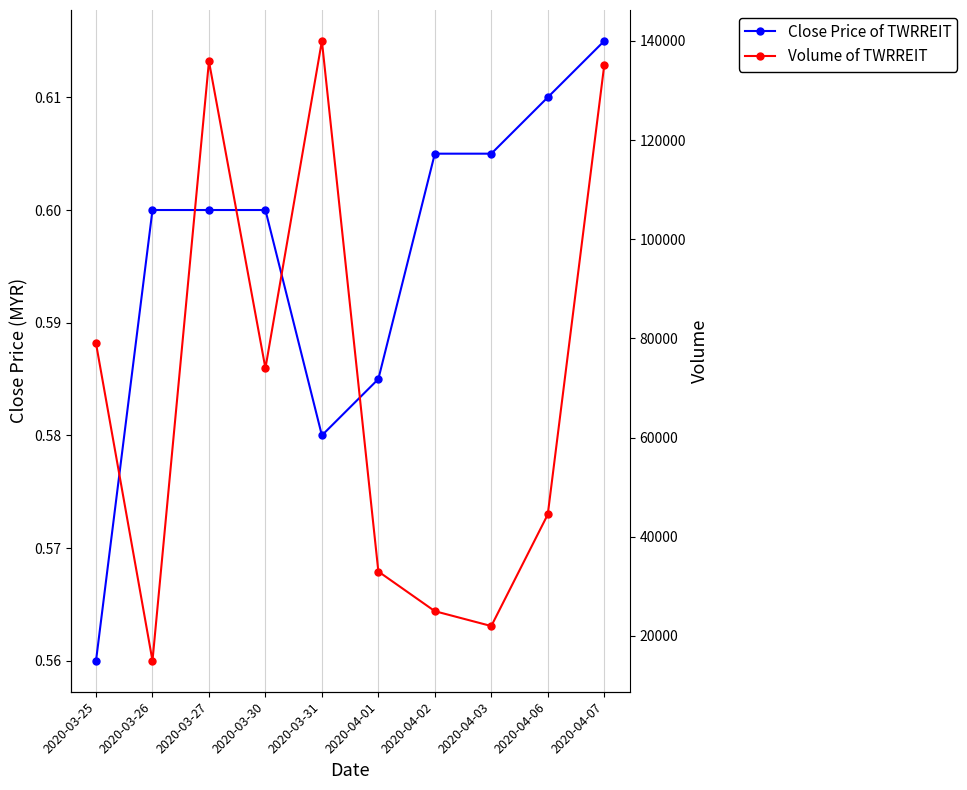

True or false: Close Price of TWRREIT and Volume of TWRREIT intersect in this chart.

False